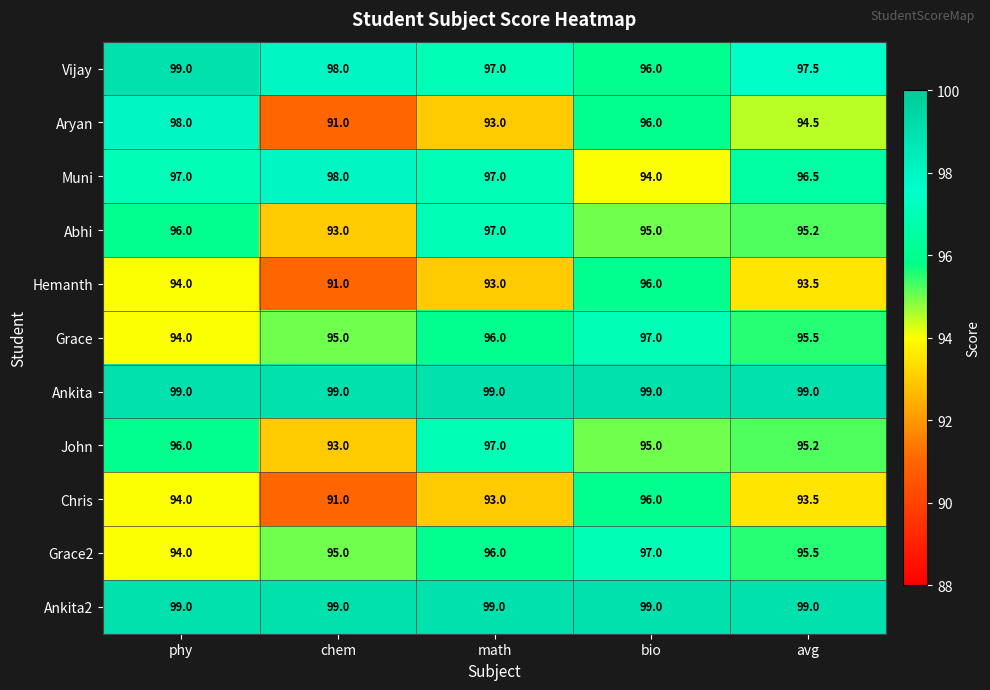

At which label does Abhi first exceed 95?

phy